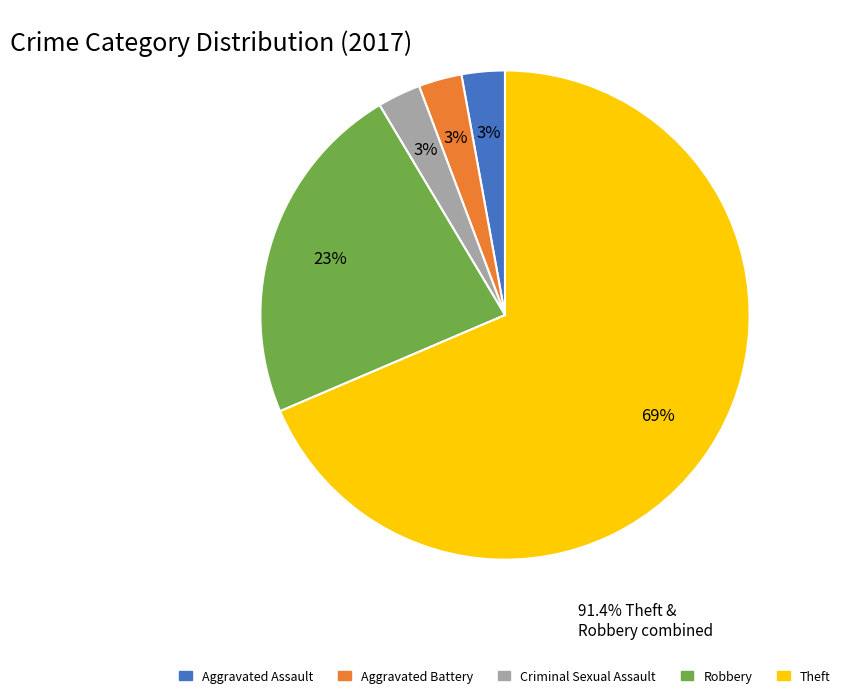

Is there any slice that represents more than half of the pie?

Yes